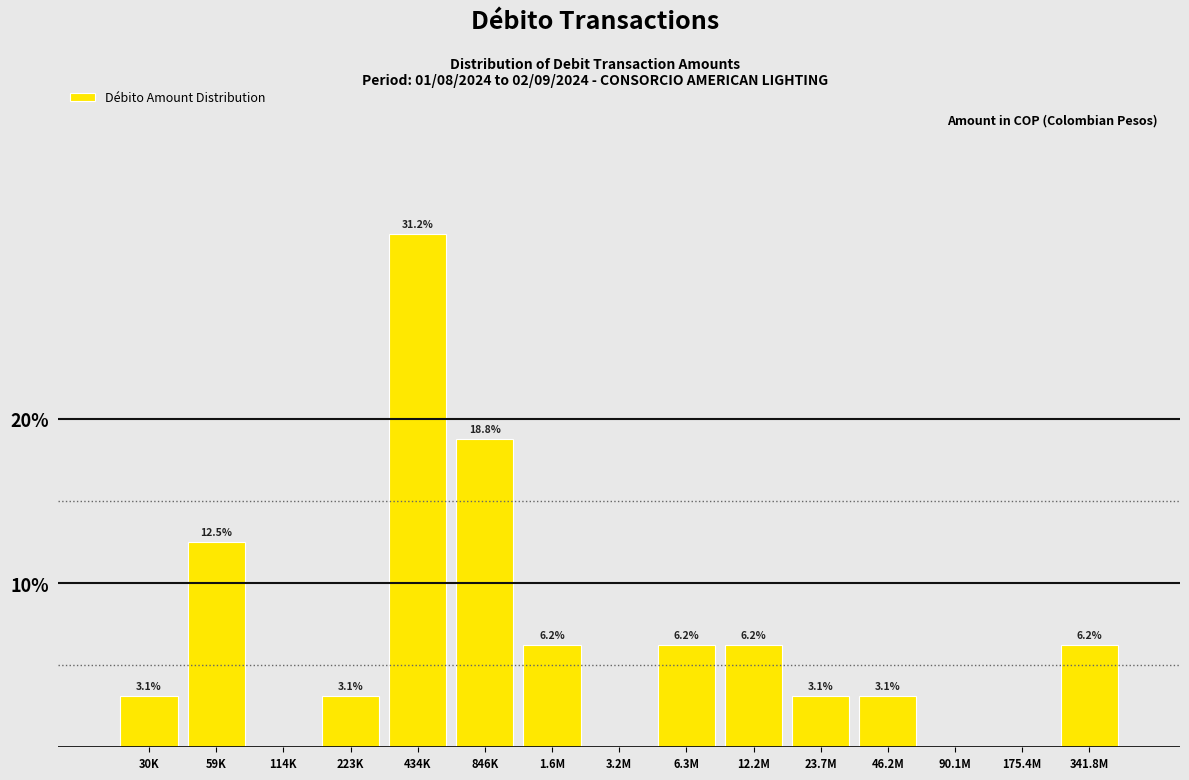

Which has a higher value, 175.4M or 59K?

59K